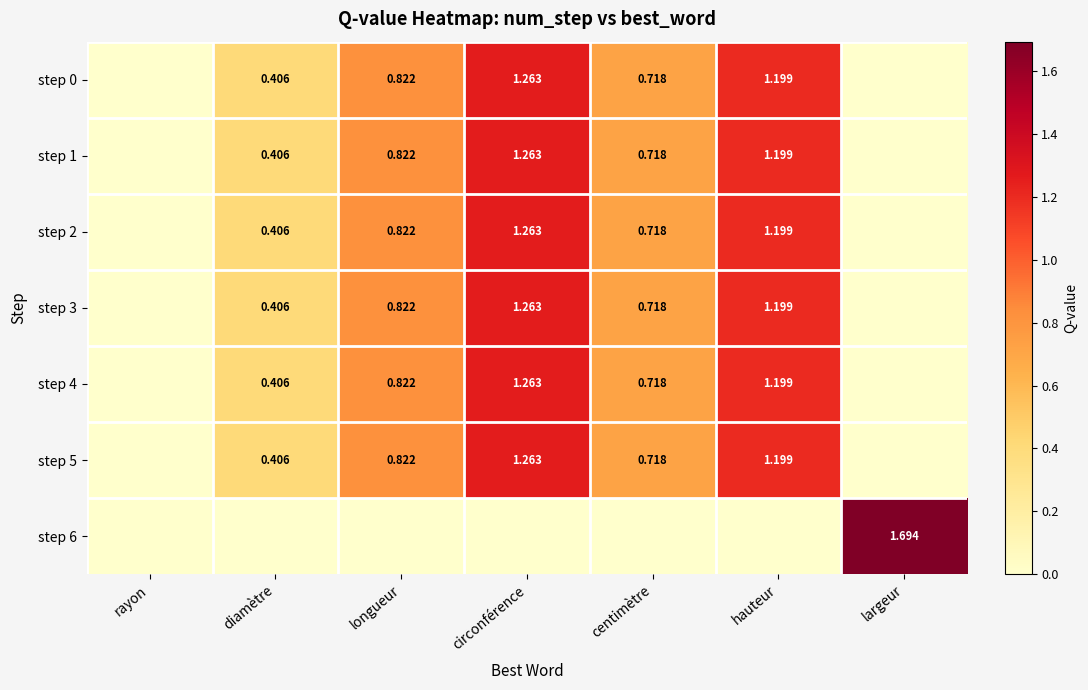

Is the value of step 2 at centimètre greater than the value of step 0 at hauteur?

No